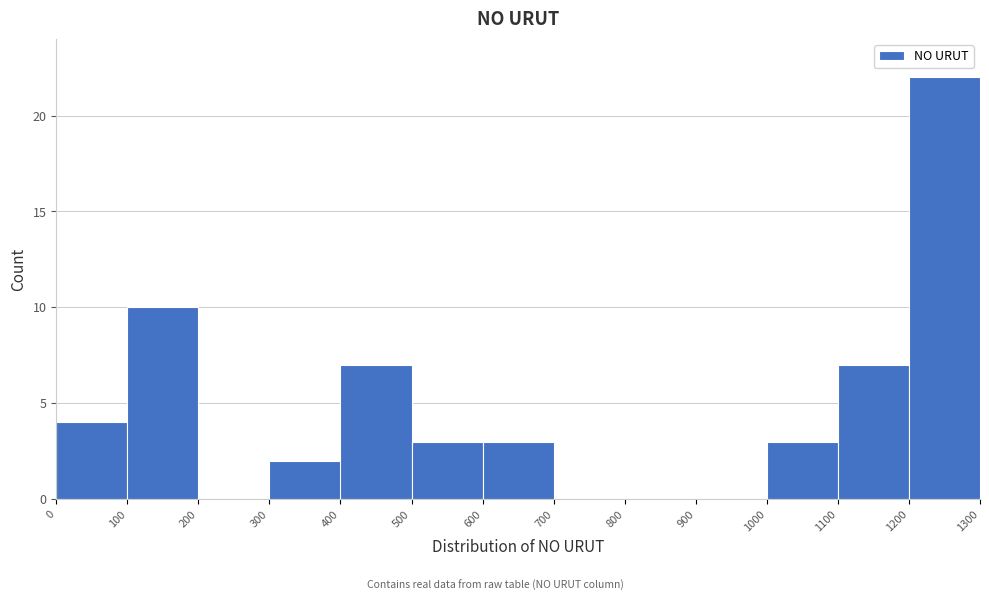

Reading left to right, transcribe this chart: for each bar, give the range it covers on the x-axis and its height. The values are not printed on the chart, so give them approximately, as read against the axis.

0 to 100: 4
100 to 200: 10
200 to 300: 0
300 to 400: 2
400 to 500: 7
500 to 600: 3
600 to 700: 3
700 to 800: 0
800 to 900: 0
900 to 1000: 0
1000 to 1100: 3
1100 to 1200: 7
1200 to 1300: 22